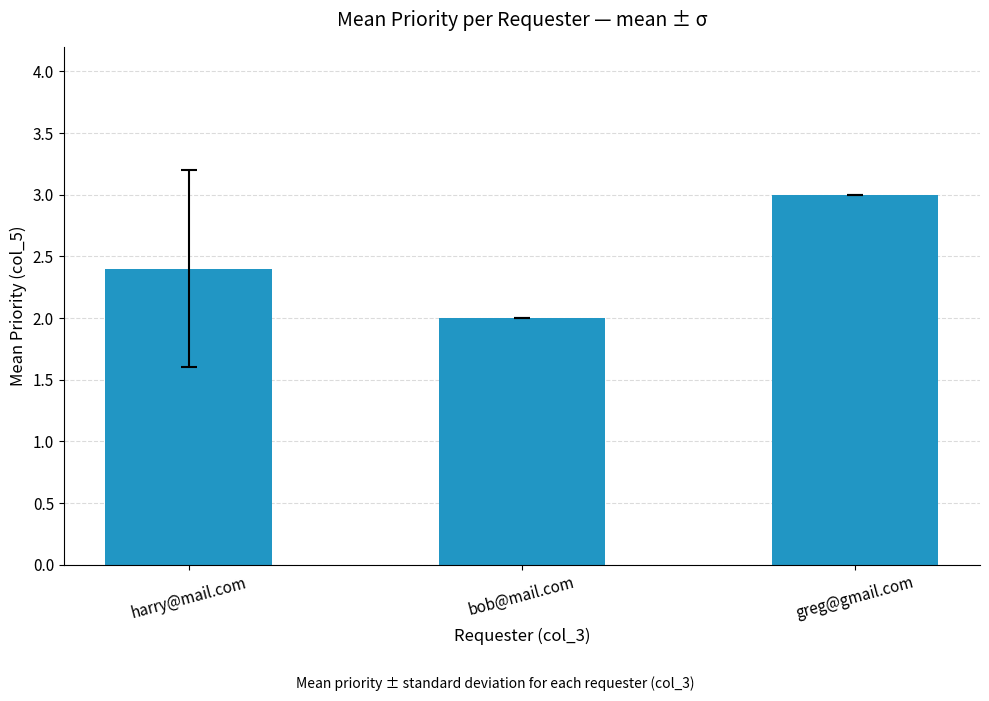

Rank the categories by value from lowest to highest.

bob@mail.com, harry@mail.com, greg@gmail.com